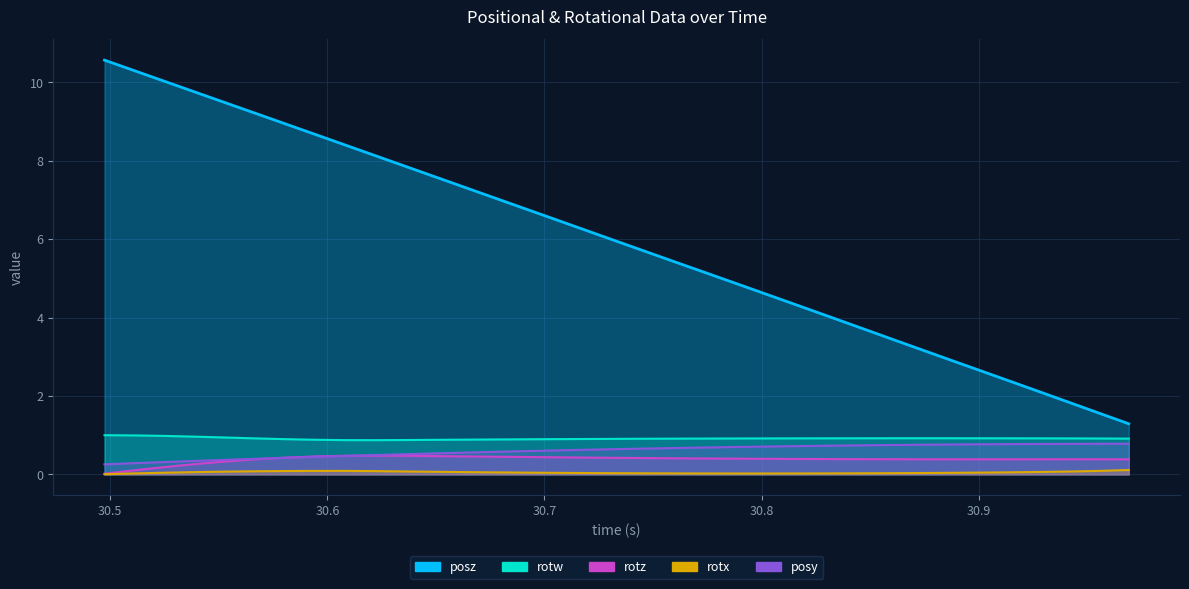

True or false: rotx and posz intersect in this chart.

False